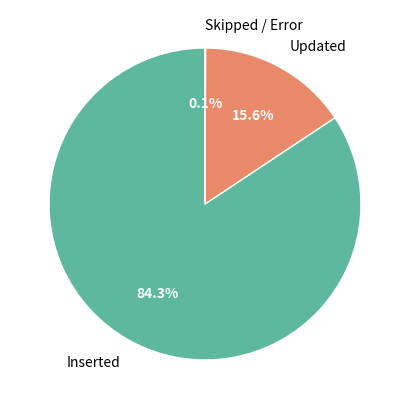

Do Updated and Inserted together represent more than half of the pie?

Yes